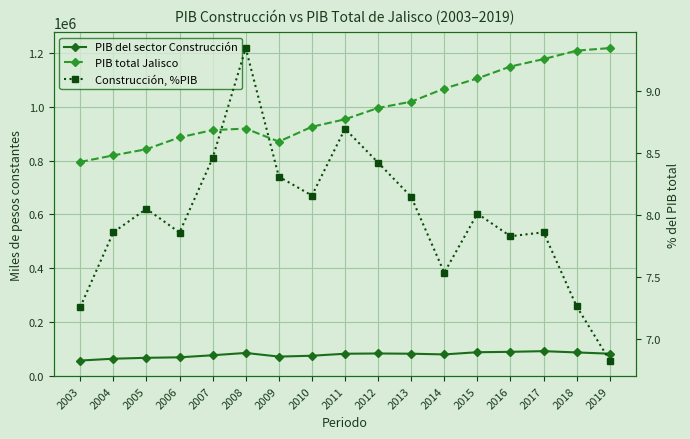

Which series has the largest range (max minus min)?

PIB total Jalisco